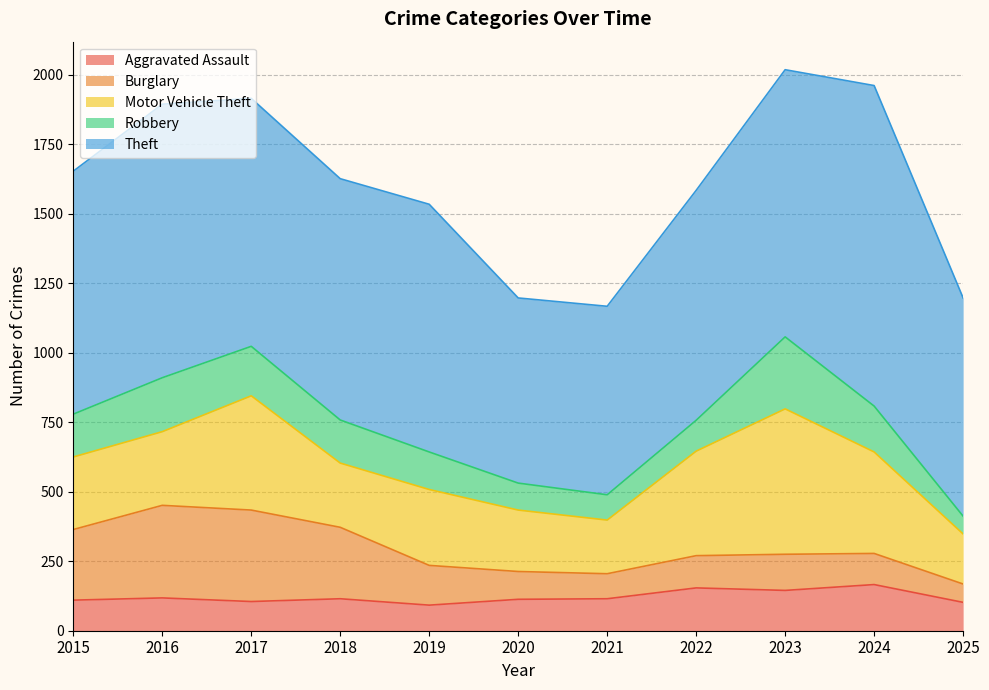

What value does the Theft series have at 2024, to the nearest 10?

1150